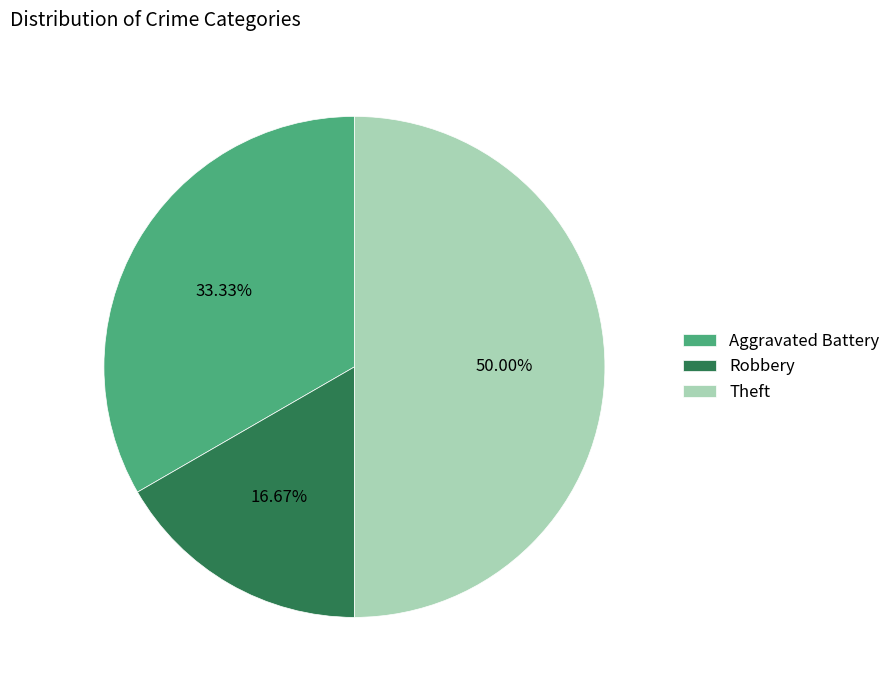

To the nearest percent, what is the difference between the largest and smallest slice percentages?

33%